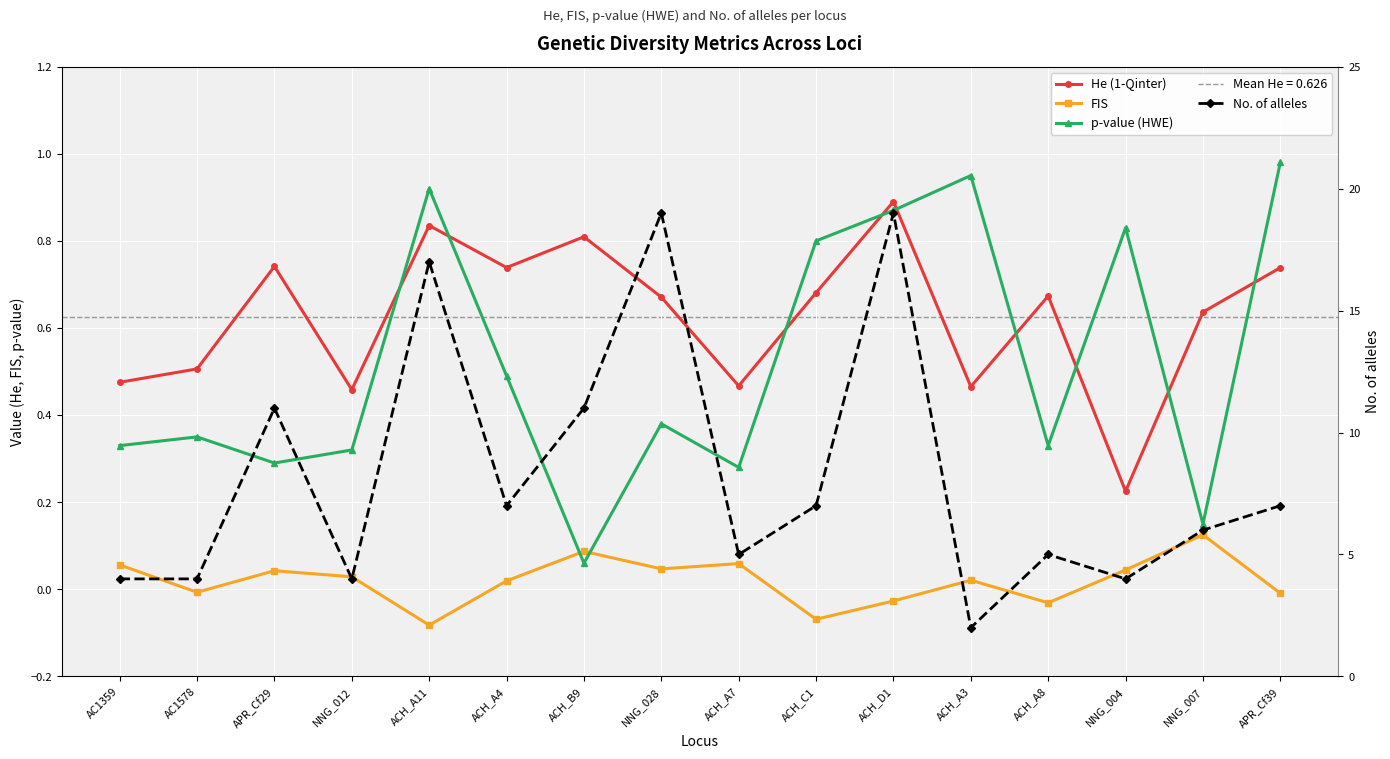

What is the minimum value shown in the chart?

-0.1